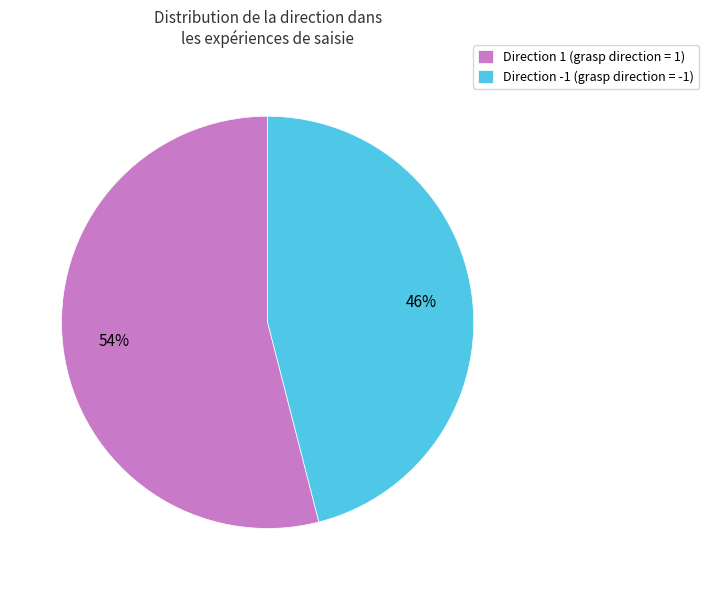

Which slice is the largest?

Direction 1